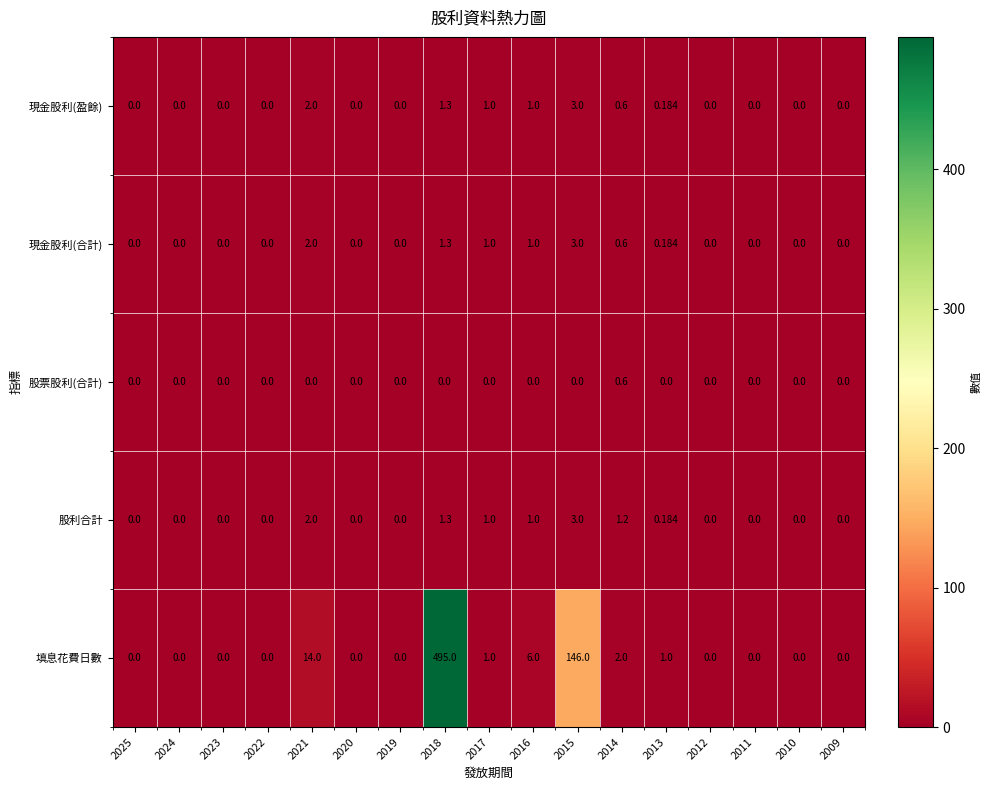

Which series has the largest total across all categories?

填息花費日數